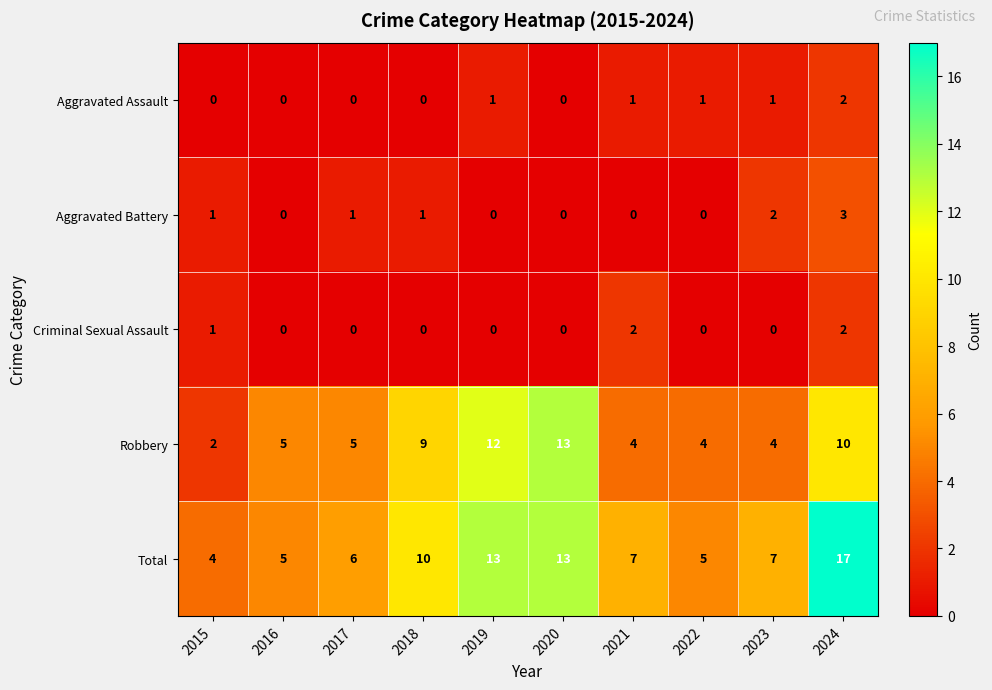

The Total series shows 6 at 2015. True or false?

False